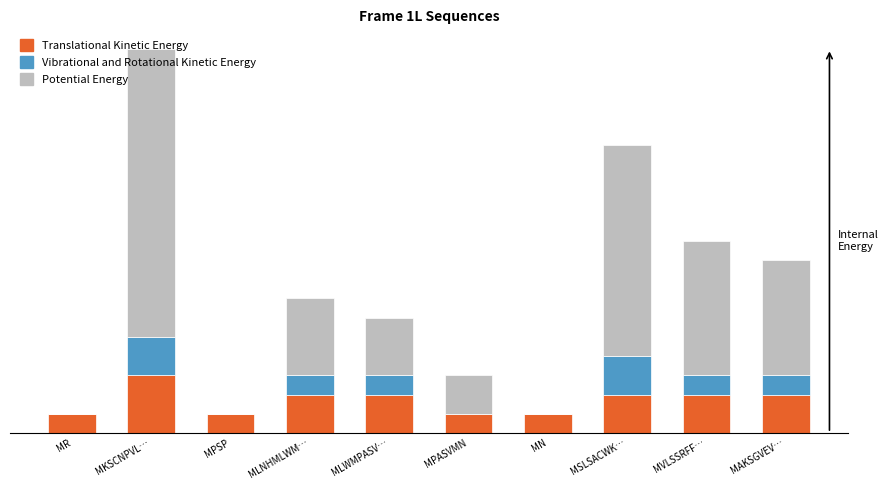

Are the bars grouped side by side (vs. stacked)?

No